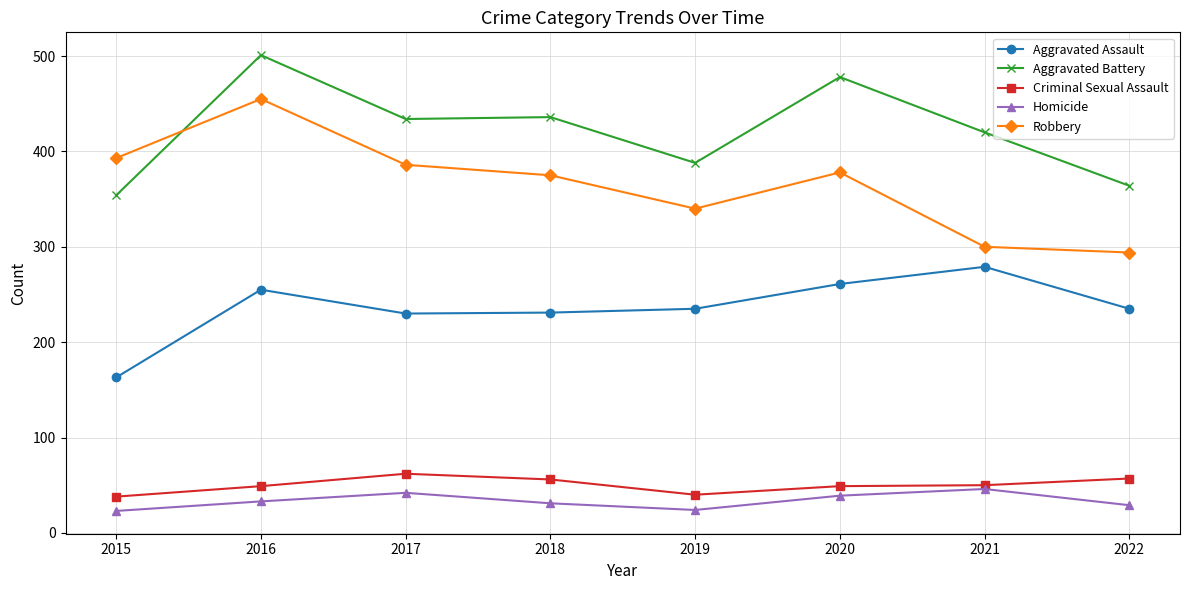

How many data points does each series have?

8